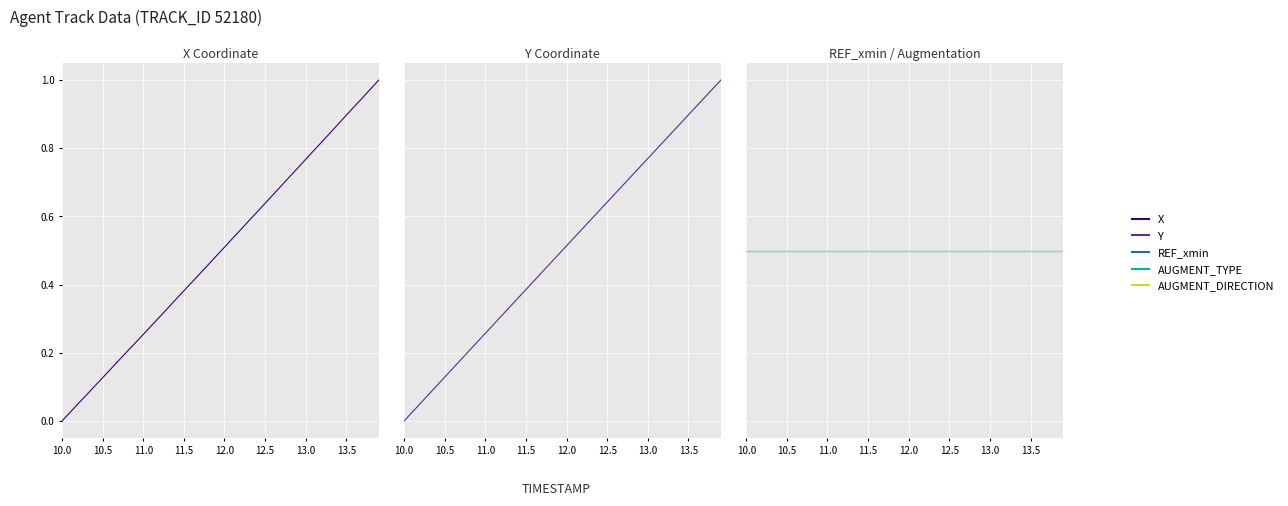

What is the value of the X point at the 32nd from the left?

0.8